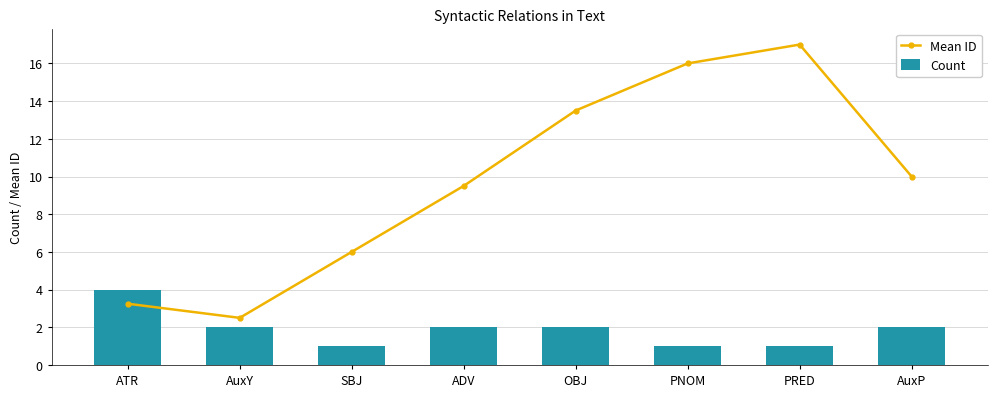

Does the chart contain stacked bars?

No